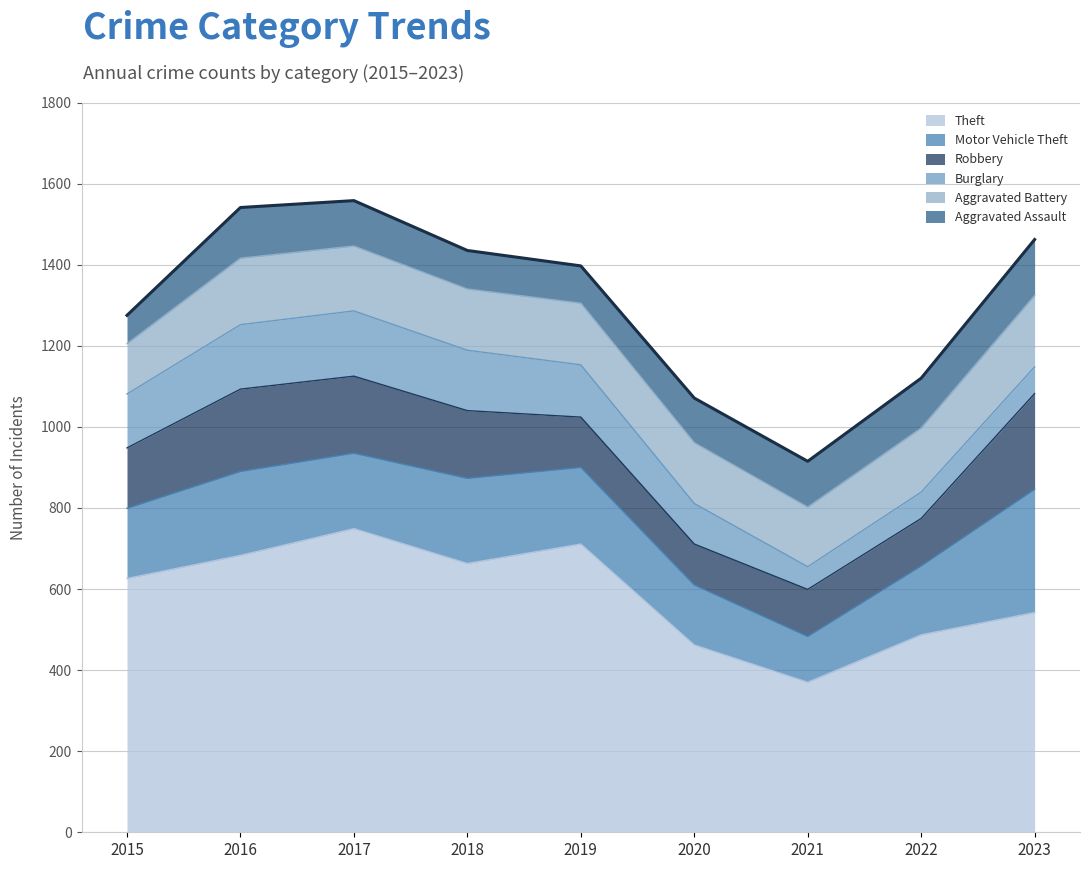

What is the maximum value shown in the chart?

749